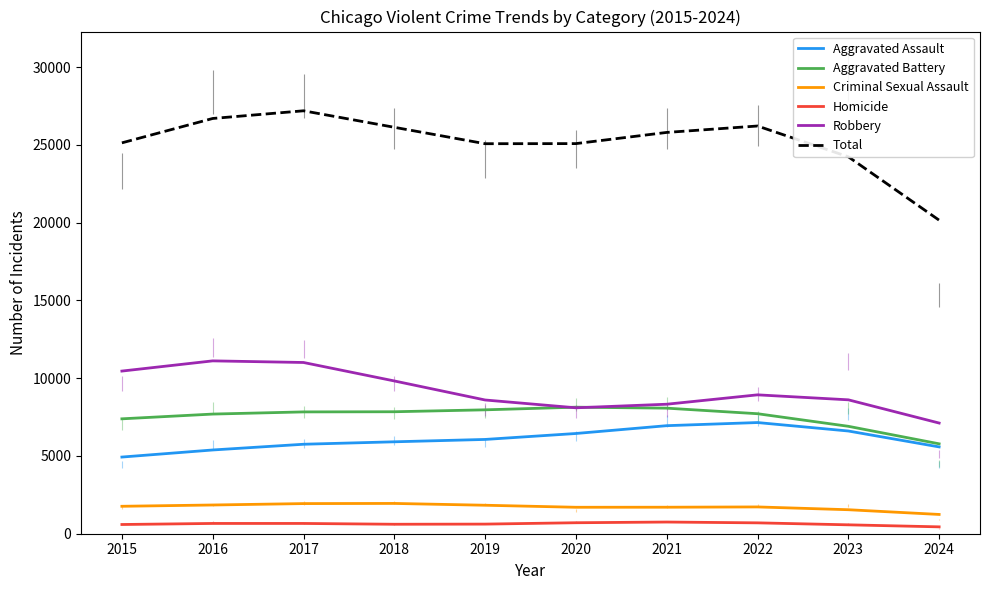

The value of Aggravated Battery at 2019 is 10574.3. True or false?

False